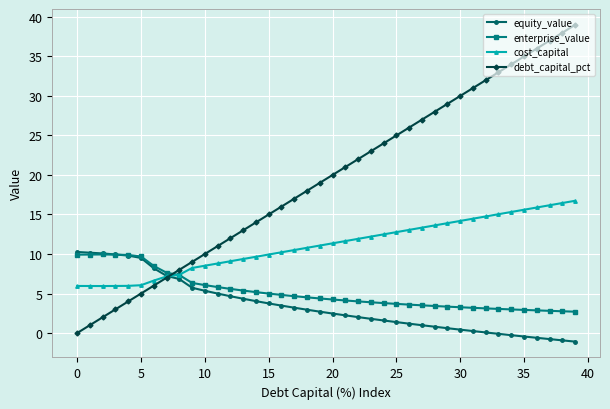

Which series has the largest total across all categories?

debt_capital_pct